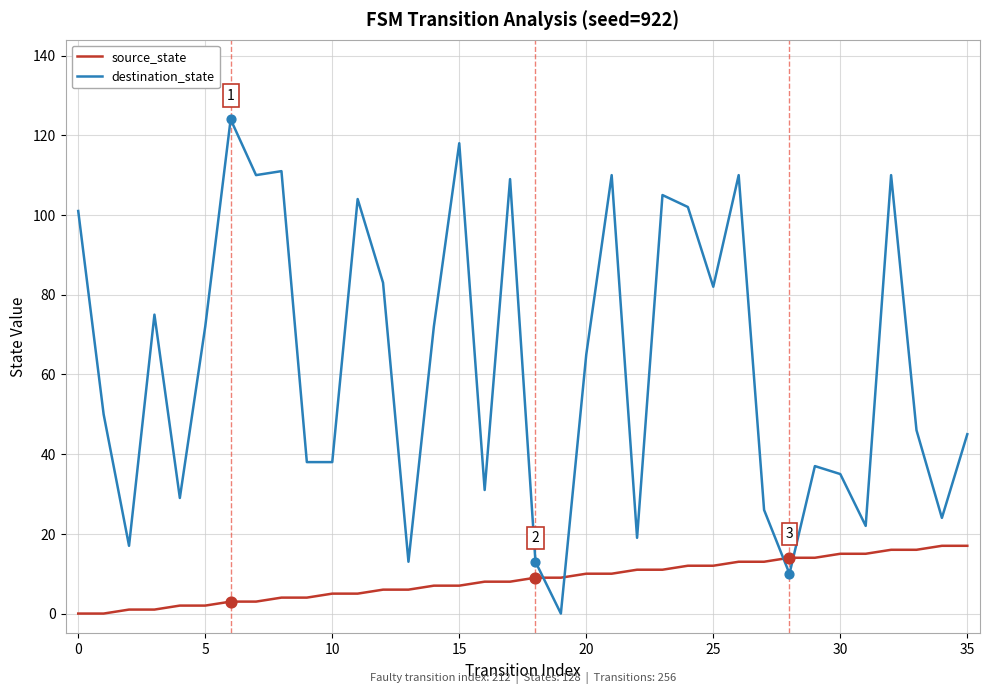

Which series has the largest total across all categories?

destination_state